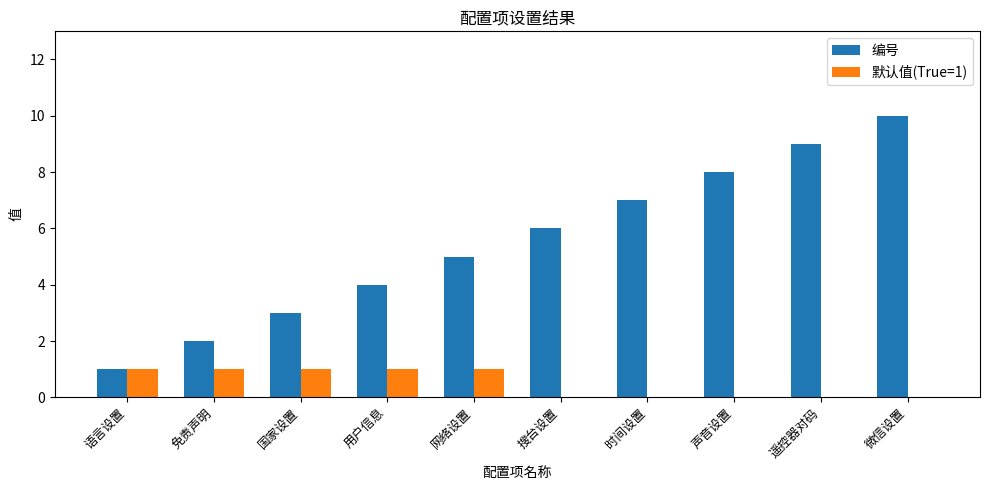

True or false: 编号 has a value of 9 at 遥控器对码.

True